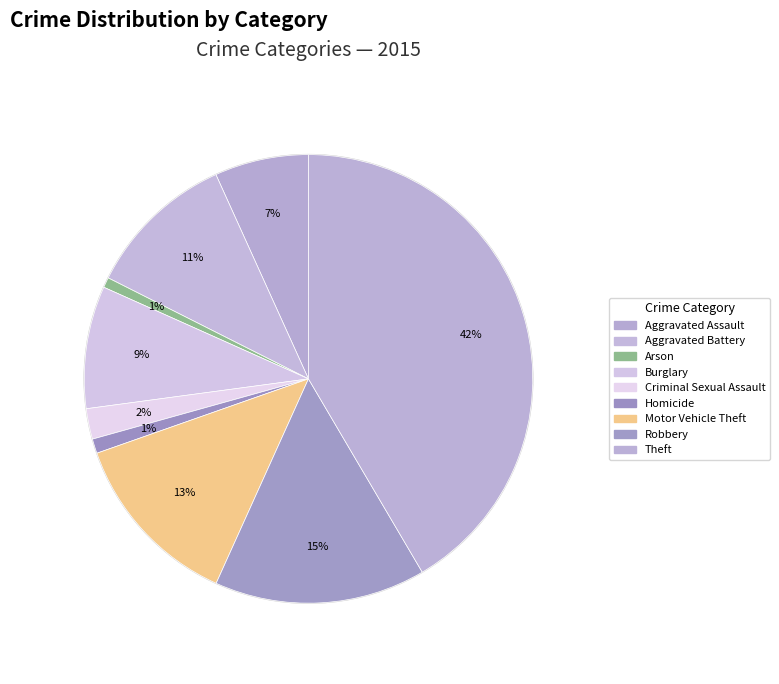

Which slice is the largest?

Theft